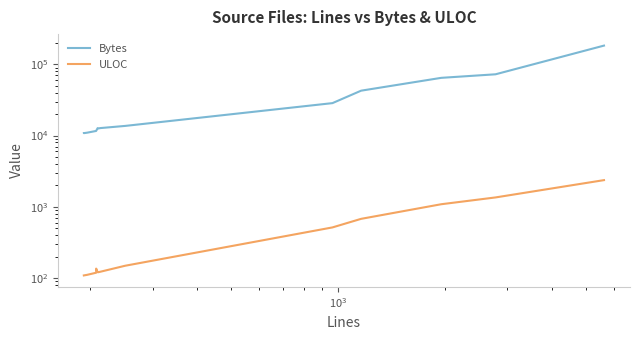

True or false: ULOC and Bytes cross at least once.

False